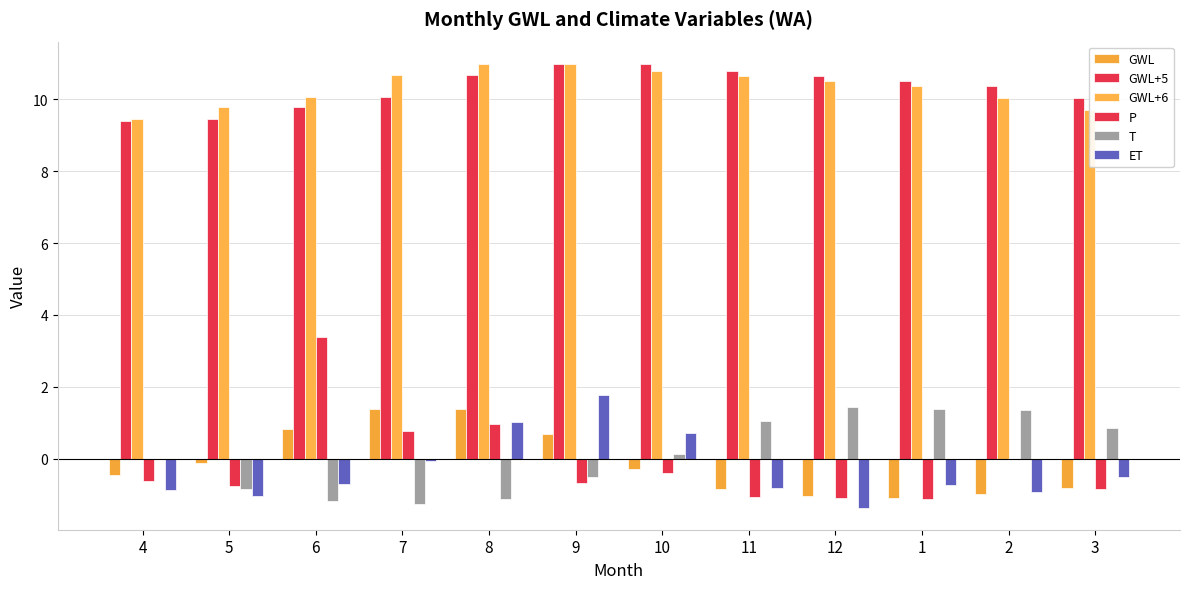

Where does the T series first go above 0?

10